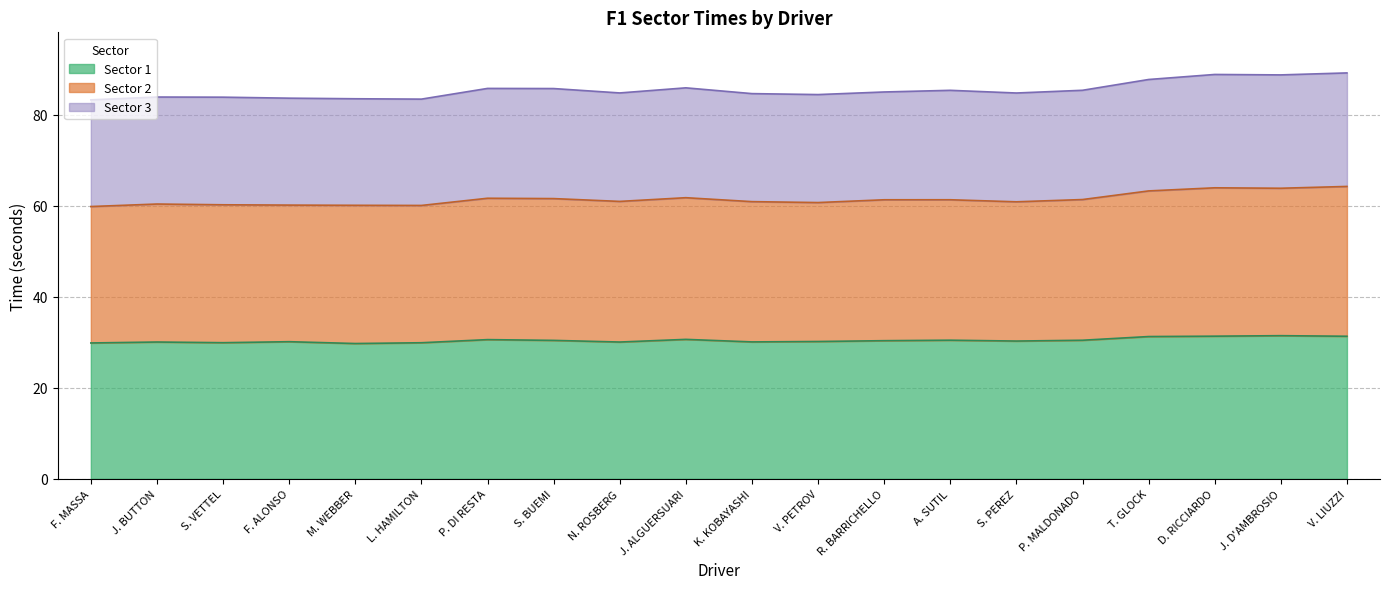

True or false: sector2 and sector1 intersect in this chart.

False